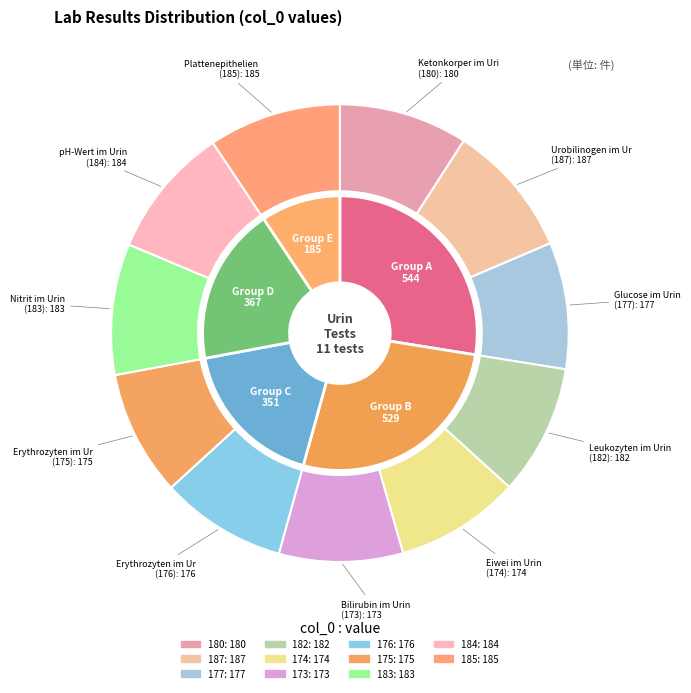

What percentage is the 173 slice, to the nearest percent?

9%